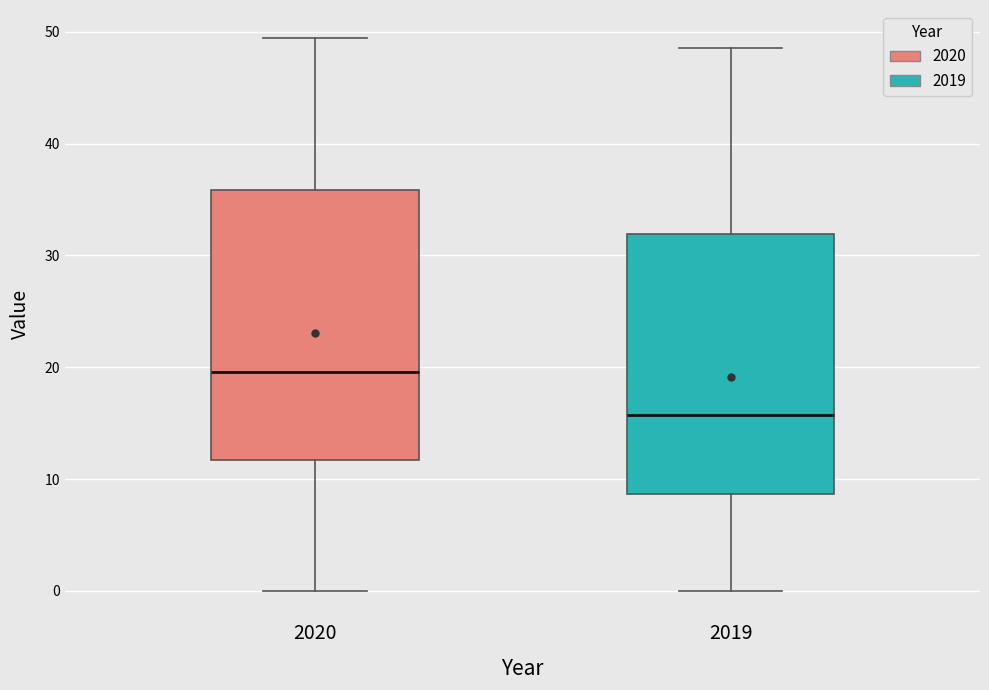

Where does the median line of the box at x = 2020 sit on the y-axis? The values are not printed on the chart, so give them approximately, as read against the axis.

20